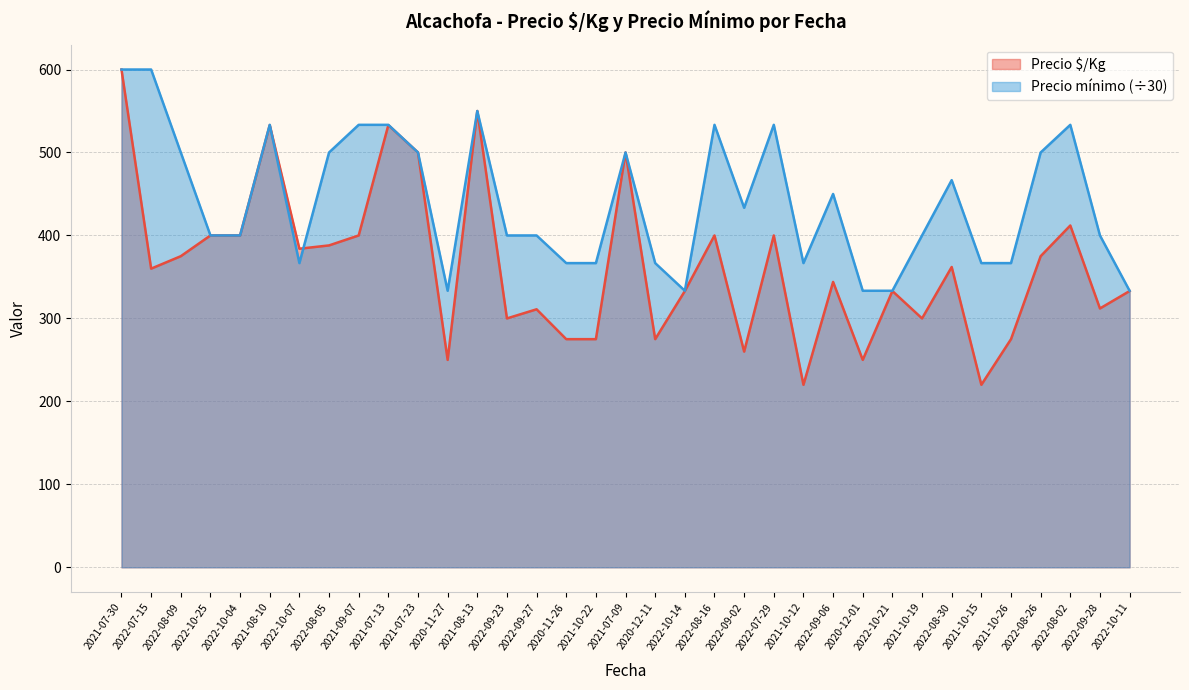

What is the label of the 13th point from the right?

2022-07-29